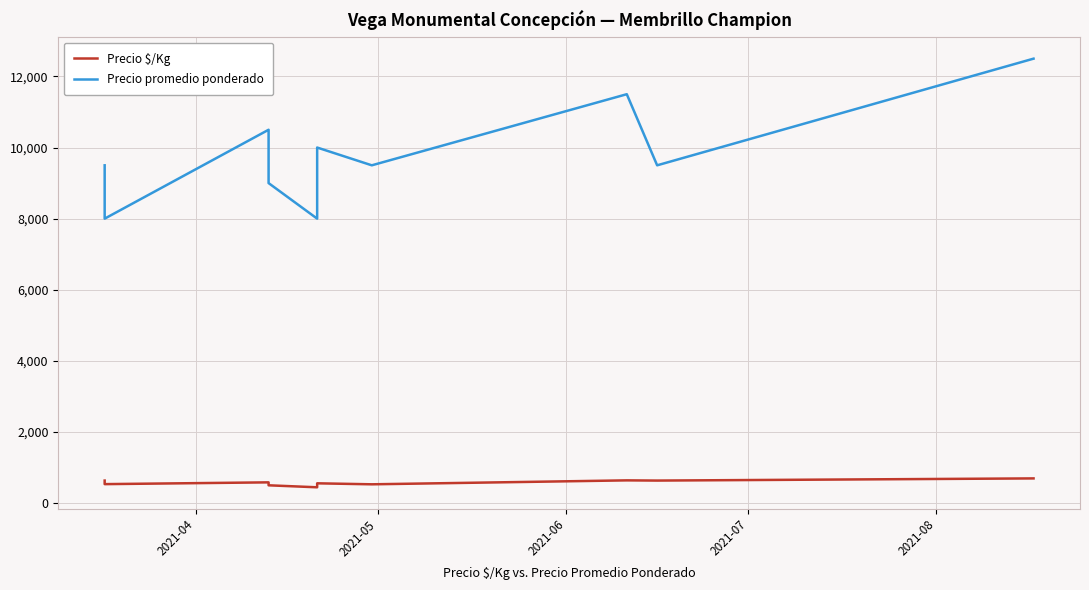

True or false: Precio promedio ponderado has a value of 19909 at 9.

False